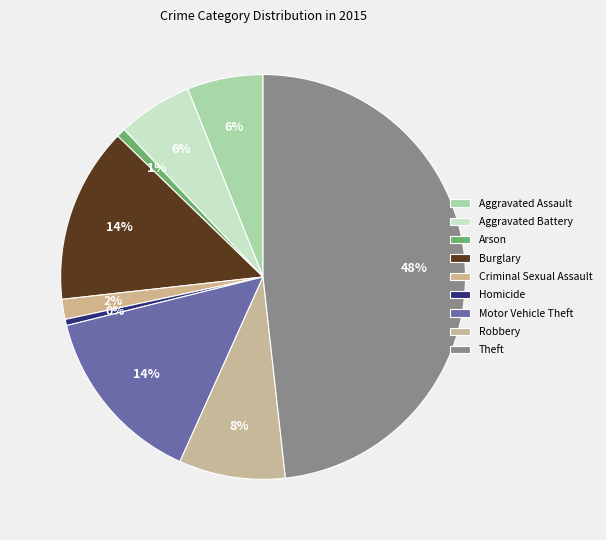

To the nearest percent, what is the combined percentage of Arson and Aggravated Battery?

7%